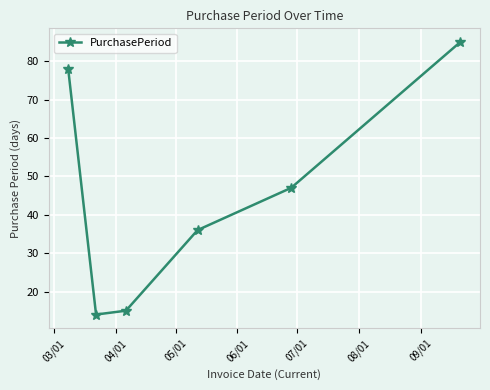

What is the smallest value displayed?

14